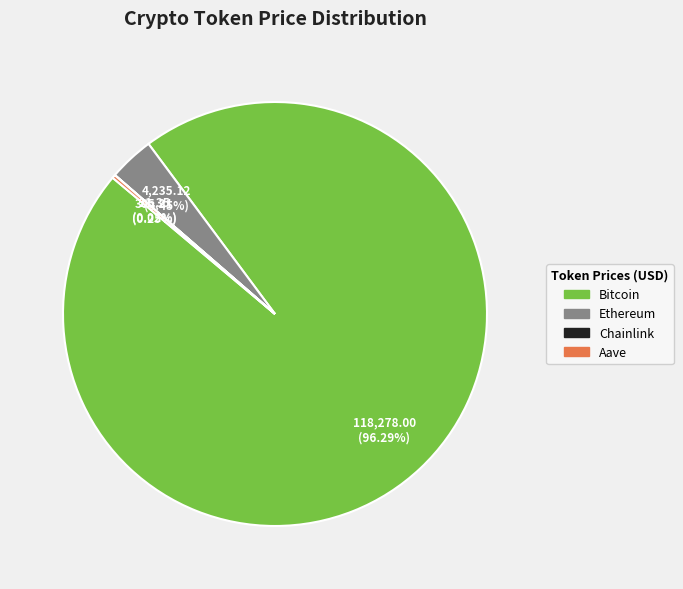

To the nearest percent, what is the average slice percentage?

25%